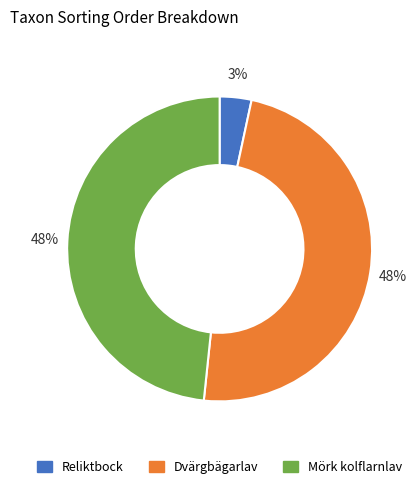

True or false: Mörk kolflarnlav accounts for 48% of the total.

True